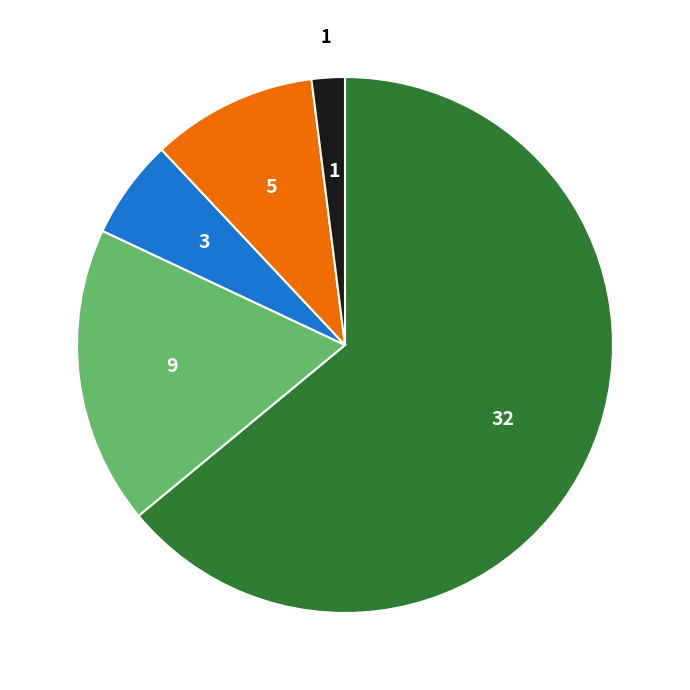

Is there any slice that represents more than half of the pie?

Yes